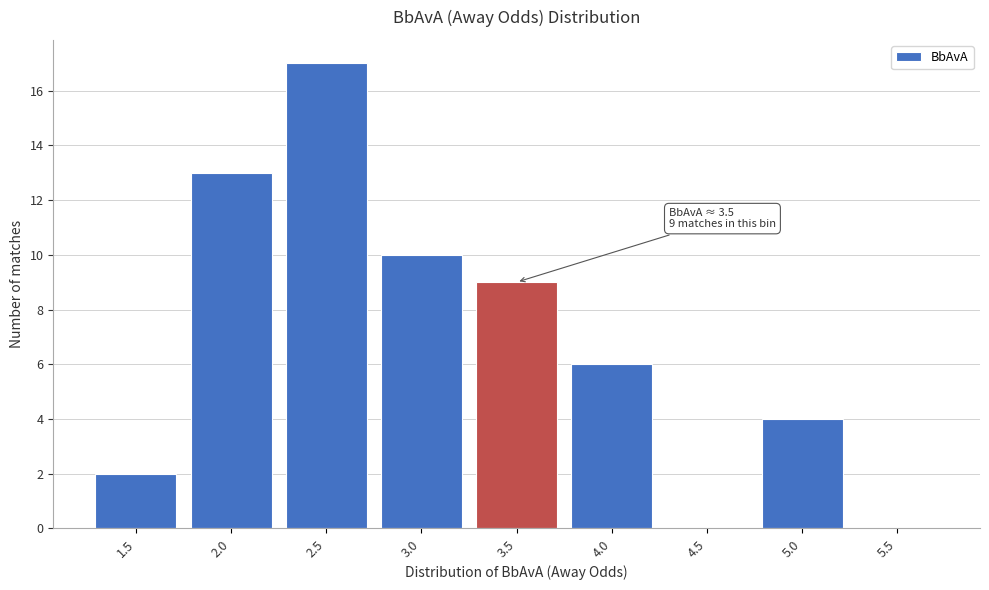

Reading left to right, extract all data points from this chart.

1.5=2	2.0=13	2.5=17	3.0=10	3.5=9	4.0=6	4.5=0	5.0=4	5.5=0